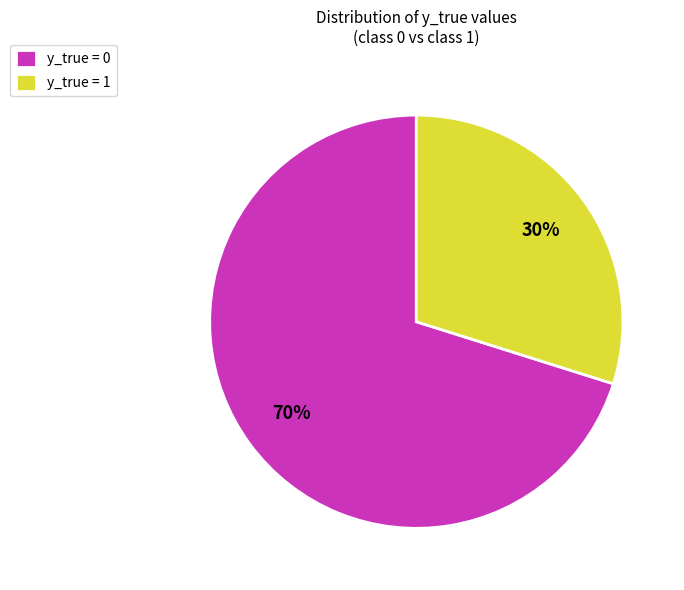

Does y_true = 0 represent more than half of the total?

Yes